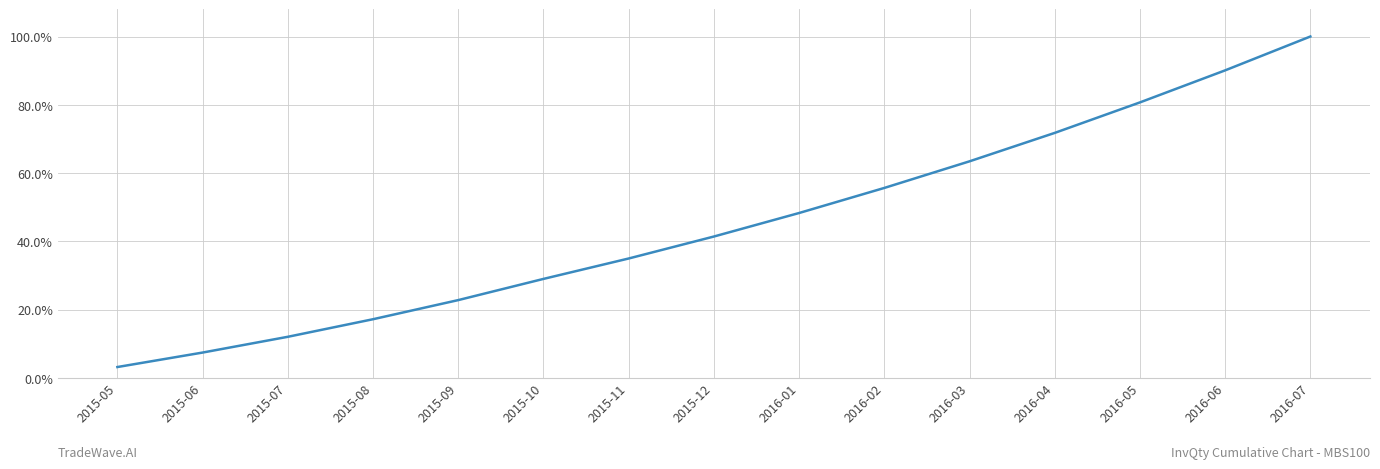

True or false: there are more than 2 points higher than both neighbors.

False